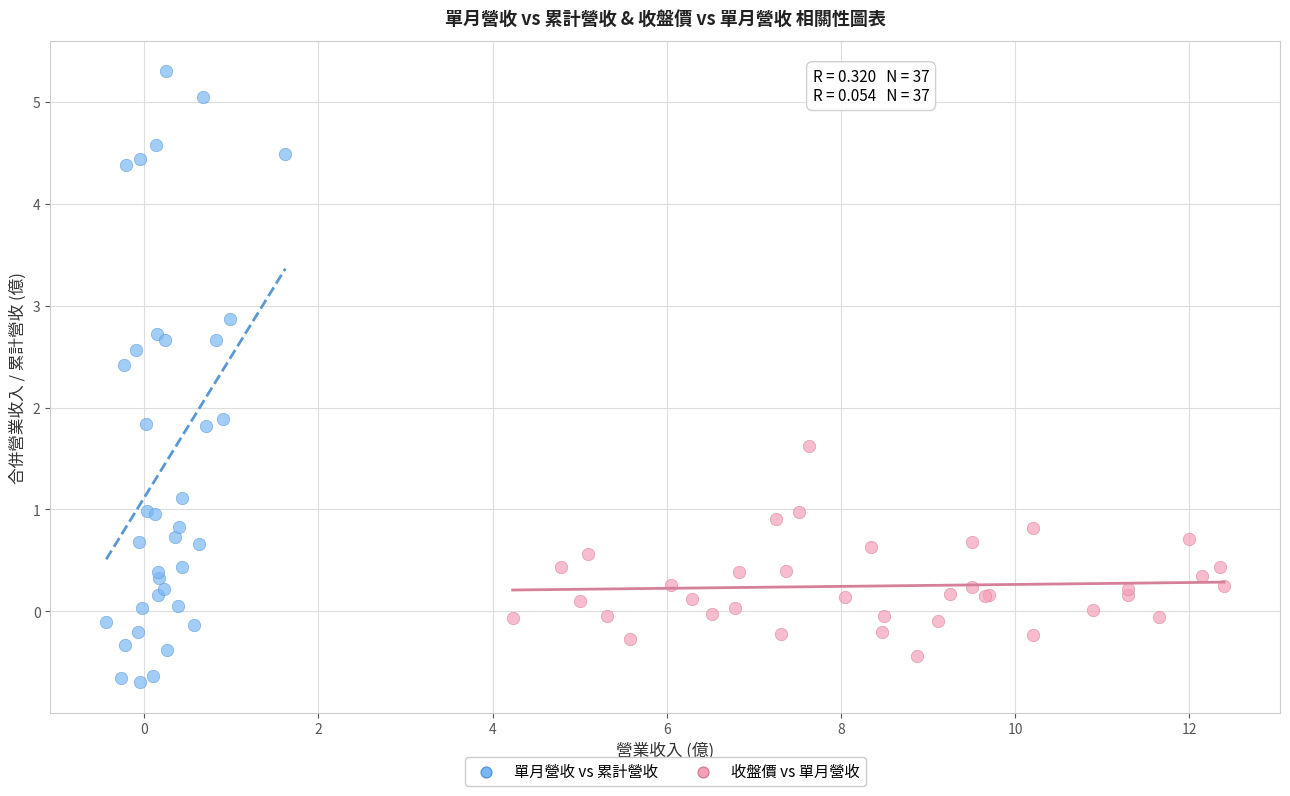

Which series has the largest Y range (max minus min)?

單月營收 vs 累計營收